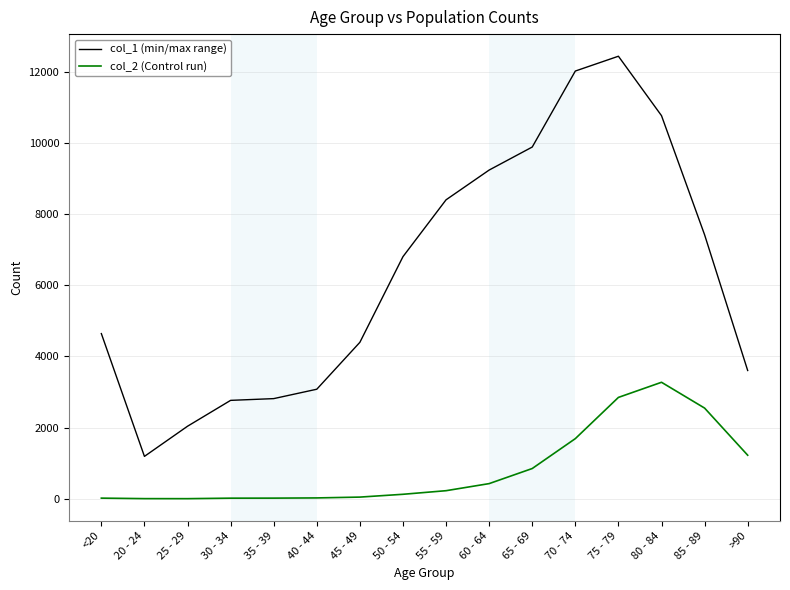

True or false: col_1 (min/max range) and col_2 (Control run) intersect in this chart.

False